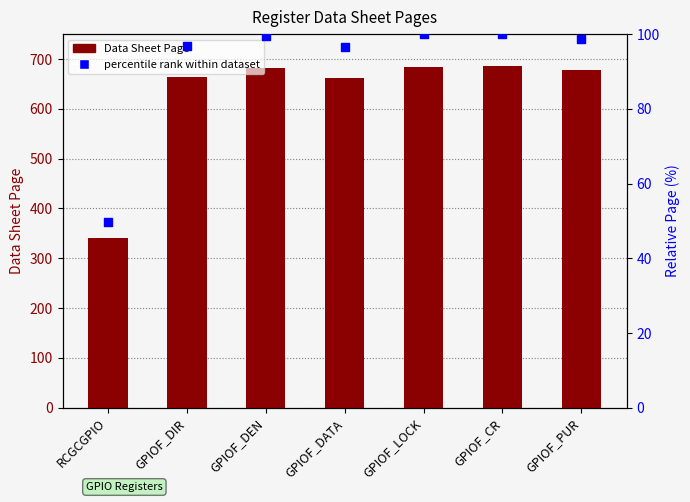

What are all the series names shown in the legend?

Data Sheet Page, percentile rank within dataset